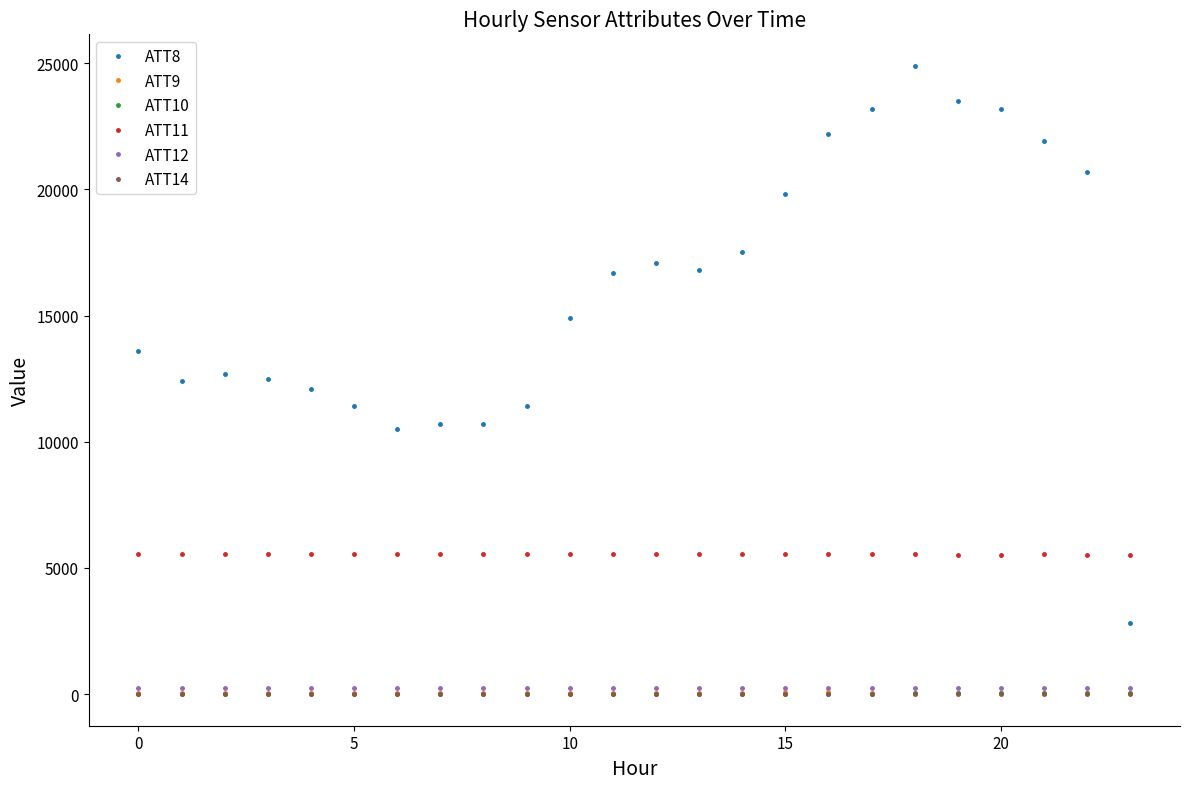

Which series has the largest range (max minus min)?

ATT8